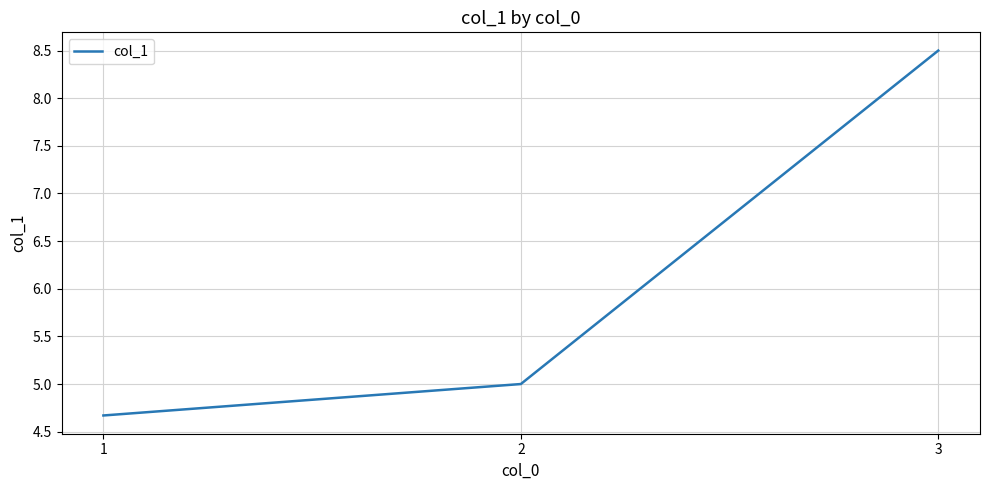

What is the sum of the values at 3 and 2?

13.5